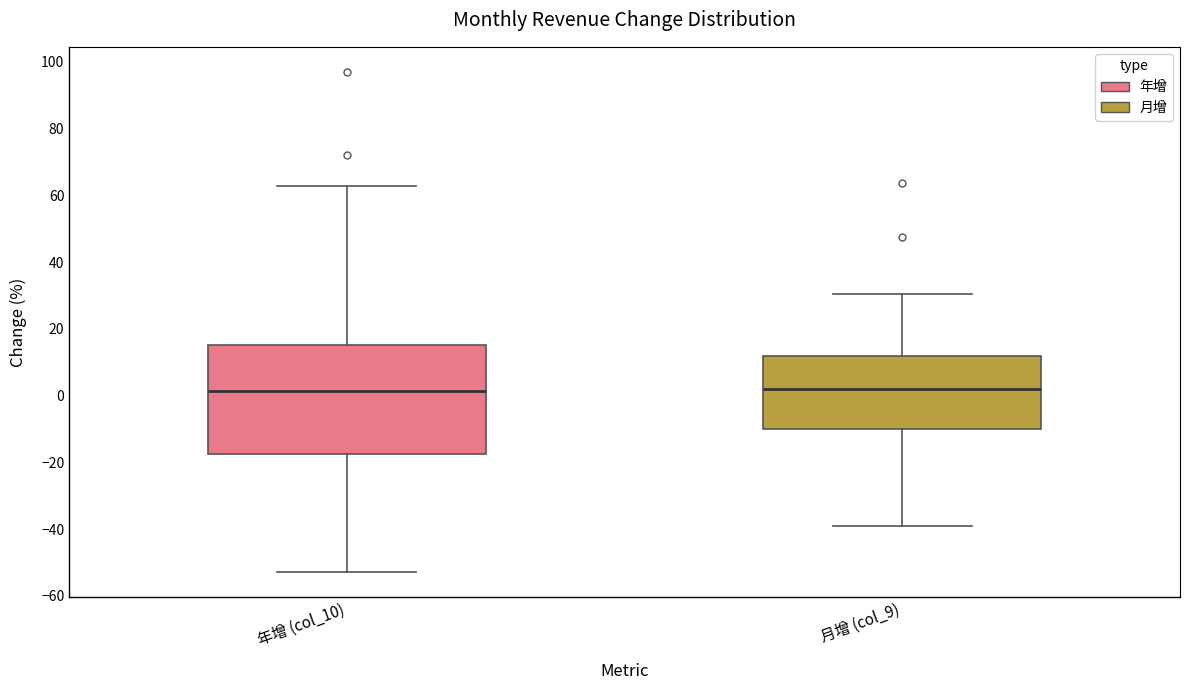

Reading left to right, read every box against the y-axis: the position of its median line, the range the box covers, and the ends of its whiskers. The values are not printed on the chart, so give them approximately, as read against the axis.

年增 (col_10): median 2, box -18 to 16, whiskers -52 to 62
月增 (col_9): median 2, box -10 to 12, whiskers -40 to 30